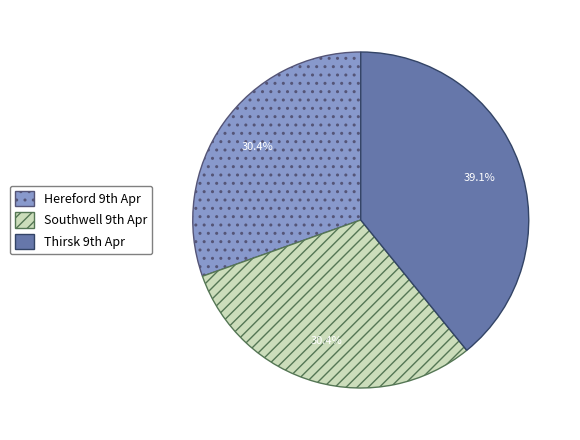

To the nearest percent, what is the average slice percentage?

33%